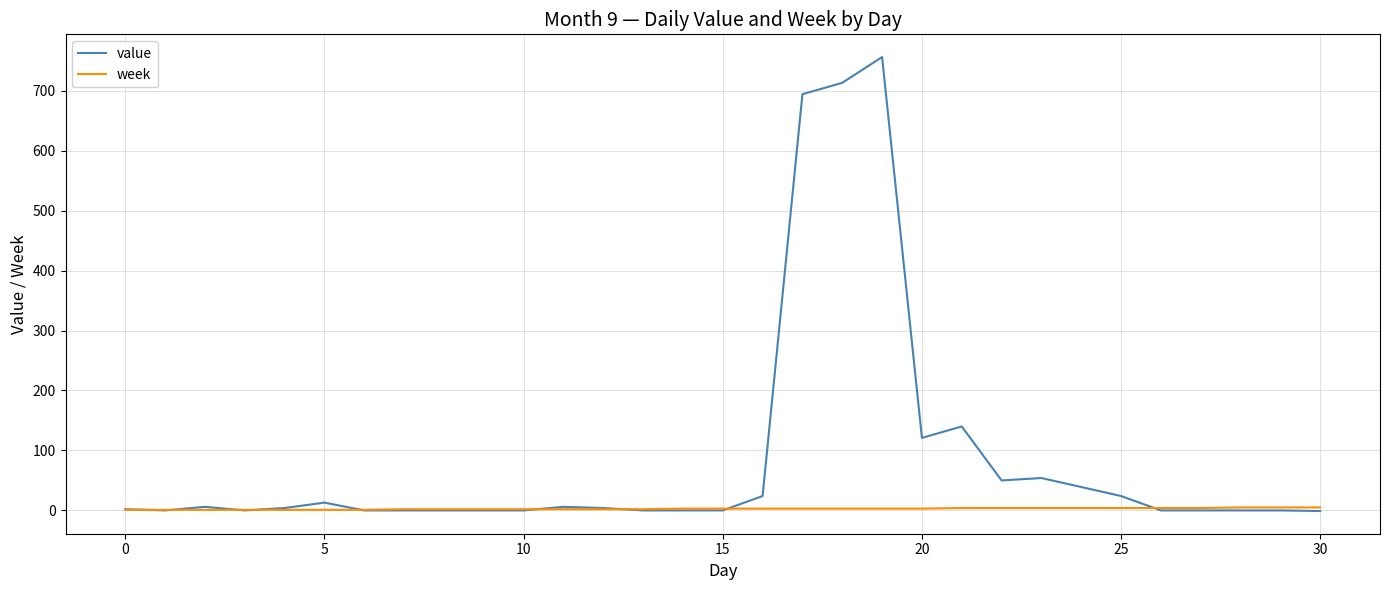

Which series has the largest total across all categories?

value